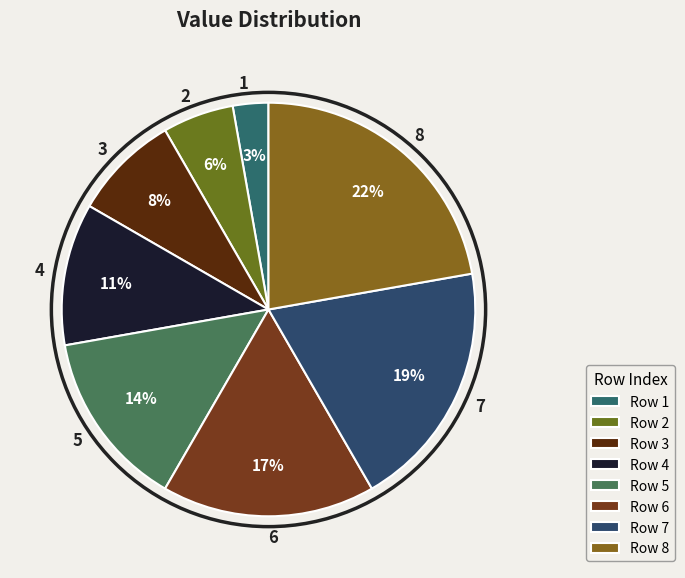

Is there a majority slice in this chart?

No